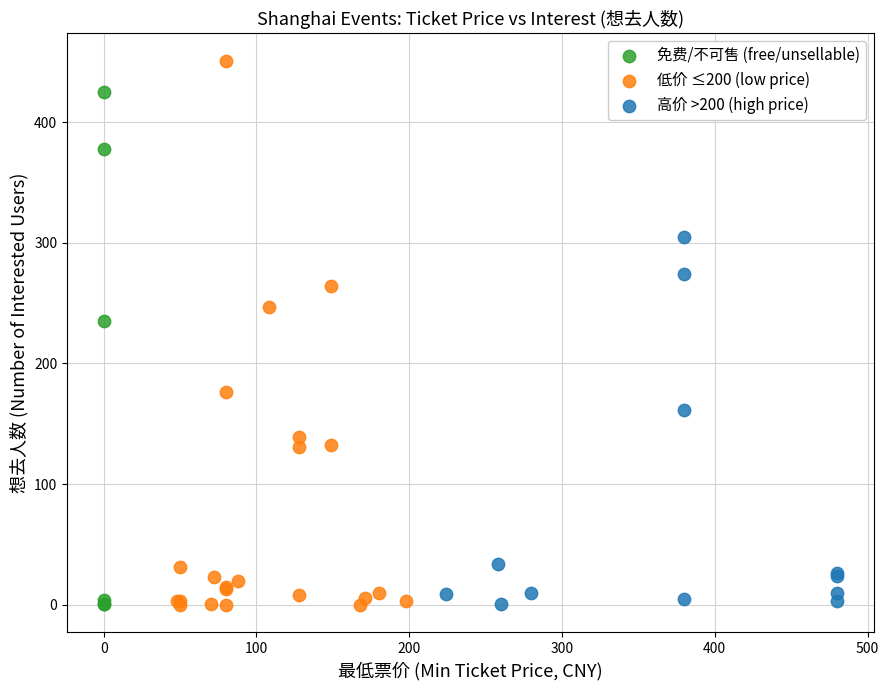

What are all the series names shown in the legend?

免费/不可售 (free/unsellable), 低价 ≤200 (low price), 高价 >200 (high price)